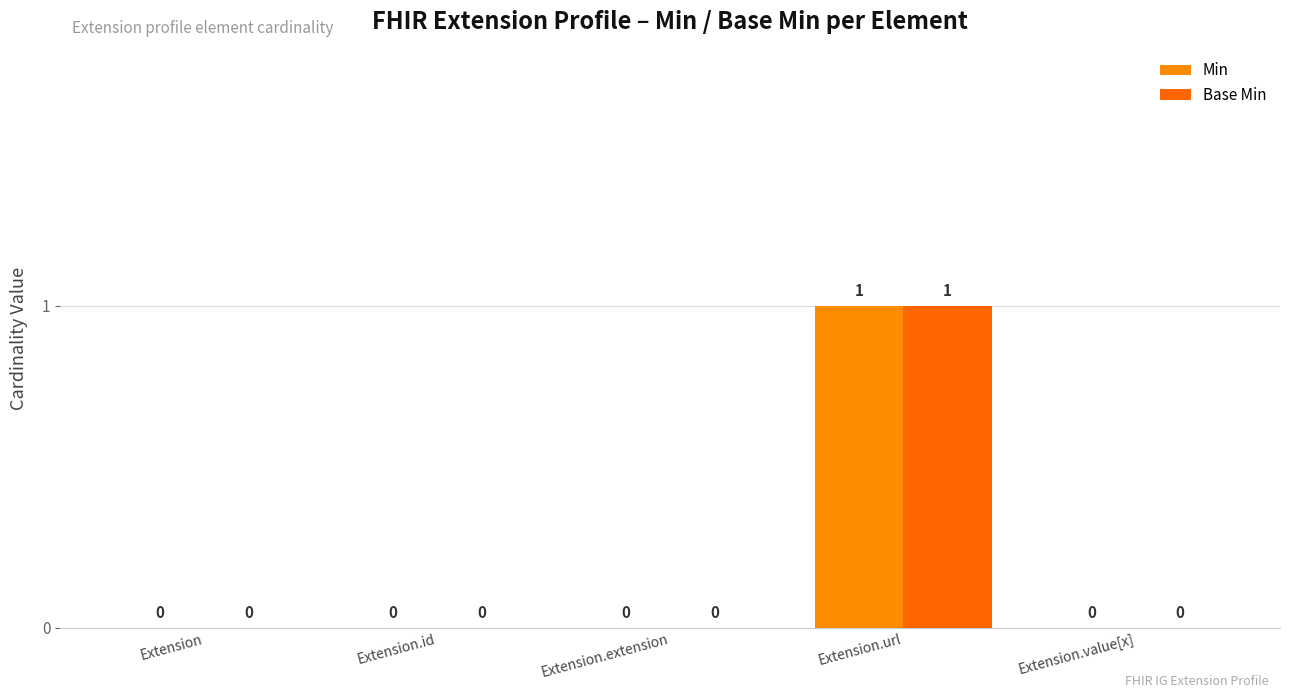

Reading left to right, list all the values displayed in this chart.

Min: Extension=0	Extension.id=0	Extension.extension=0	Extension.url=1	Extension.value[x]=0
Base Min: Extension=0	Extension.id=0	Extension.extension=0	Extension.url=1	Extension.value[x]=0